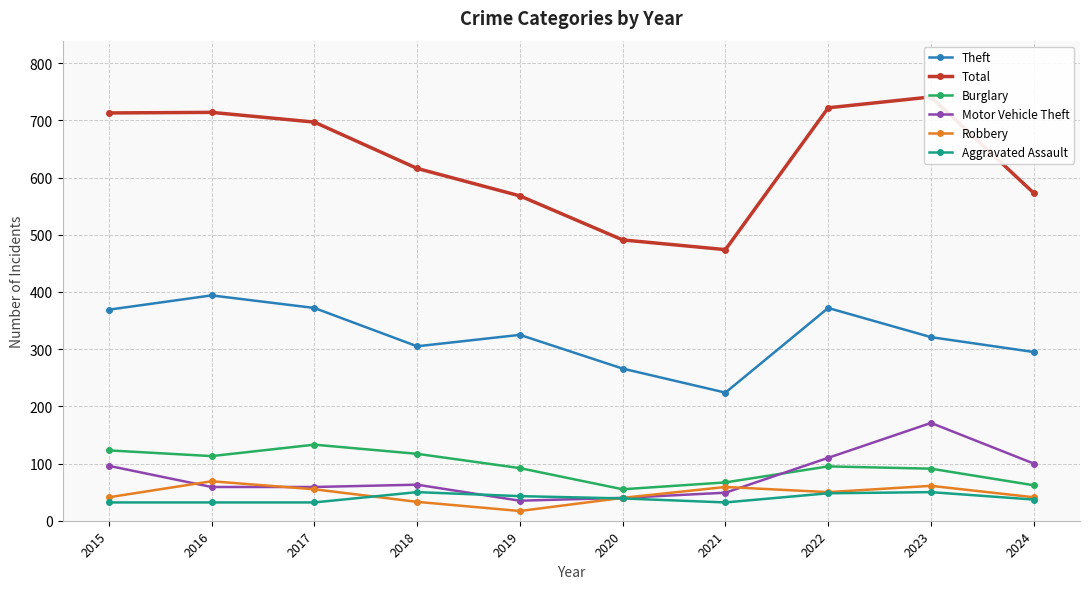

What are all the series names shown in the legend?

Theft, Total, Burglary, Motor Vehicle Theft, Robbery, Aggravated Assault